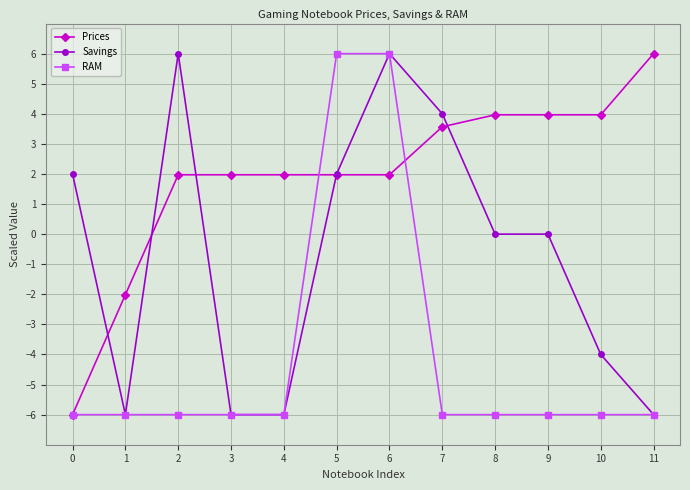

Count the number of data series in this chart.

3